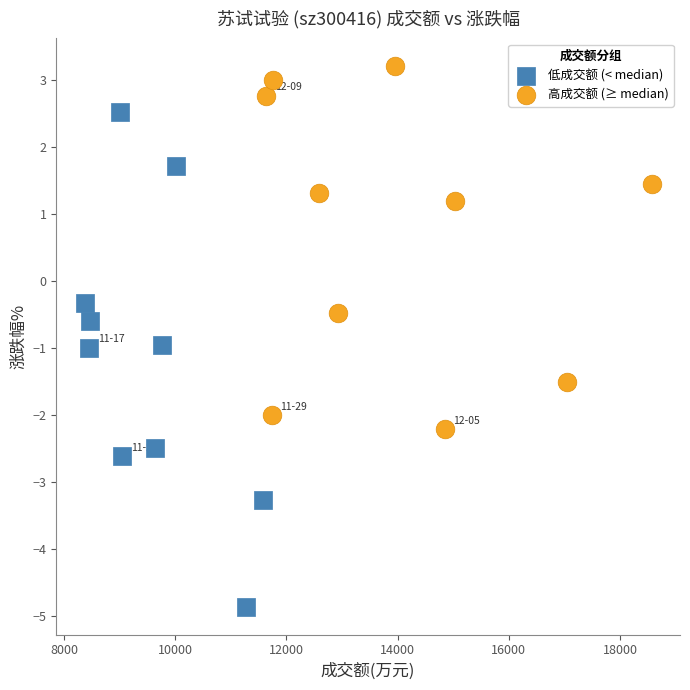

Which series contains the lowest Y value?

低成交额 (< median)